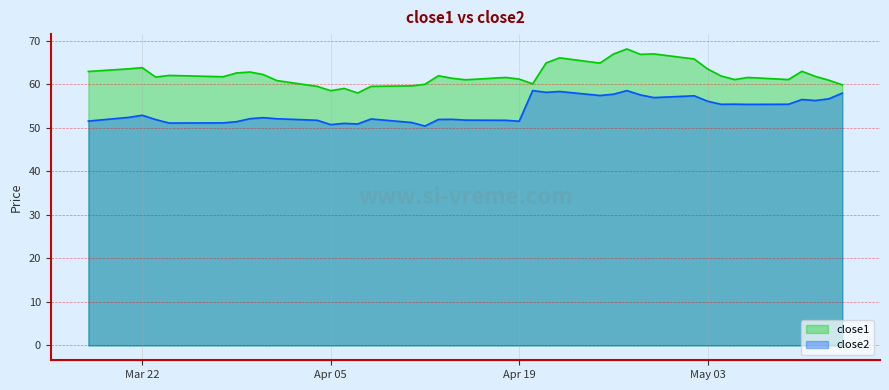

What is the maximum value shown in the chart?

68.1